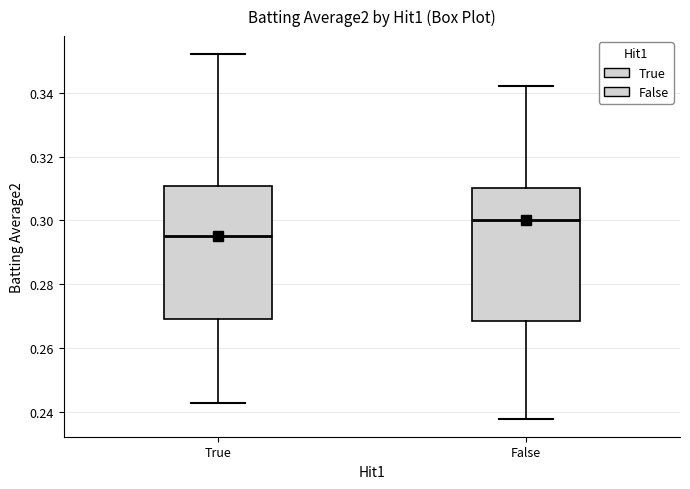

Reading left to right, transcribe this box plot: for each box, give where its median line is, the range the box spans, and where its two whiskers end, as read against the y-axis. The values are not printed on the chart, so give them approximately, as read against the axis.

True: median 0.296, box 0.270 to 0.310, whiskers 0.244 to 0.352
False: median 0.300, box 0.268 to 0.310, whiskers 0.238 to 0.342